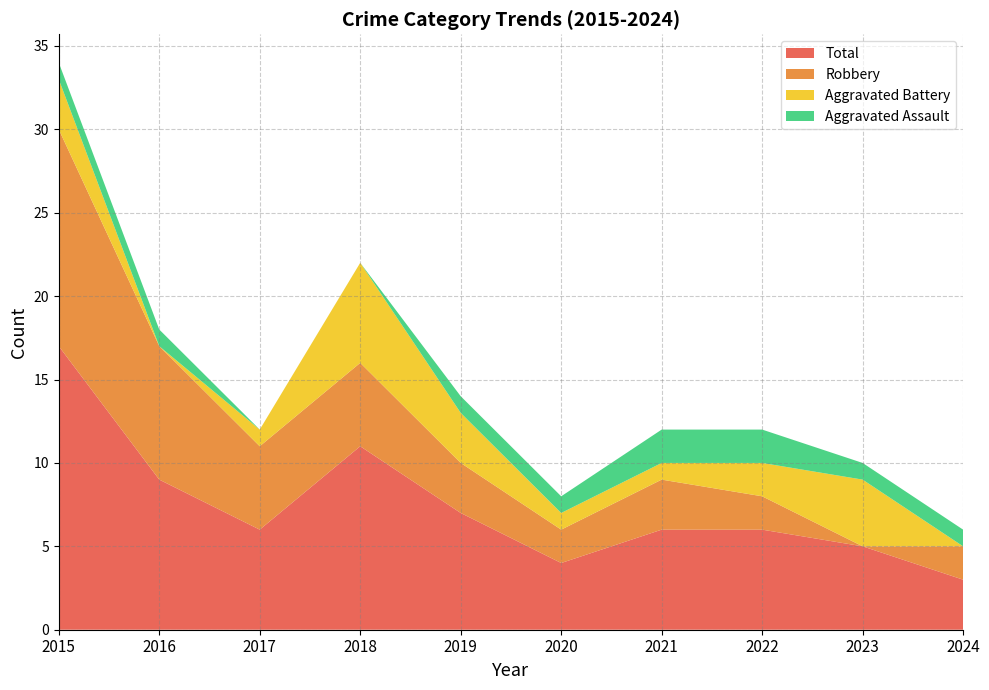

Reading right to left, list all the values displayed in this chart.

Aggravated Assault: 2024=1	2023=1	2022=2	2021=2	2020=1	2019=1	2018=0	2017=0	2016=1	2015=1
Aggravated Battery: 2024=0	2023=4	2022=2	2021=1	2020=1	2019=3	2018=6	2017=1	2016=0	2015=3
Robbery: 2024=2	2023=0	2022=2	2021=3	2020=2	2019=3	2018=5	2017=5	2016=8	2015=13
Total: 2024=3	2023=5	2022=6	2021=6	2020=4	2019=7	2018=11	2017=6	2016=9	2015=17